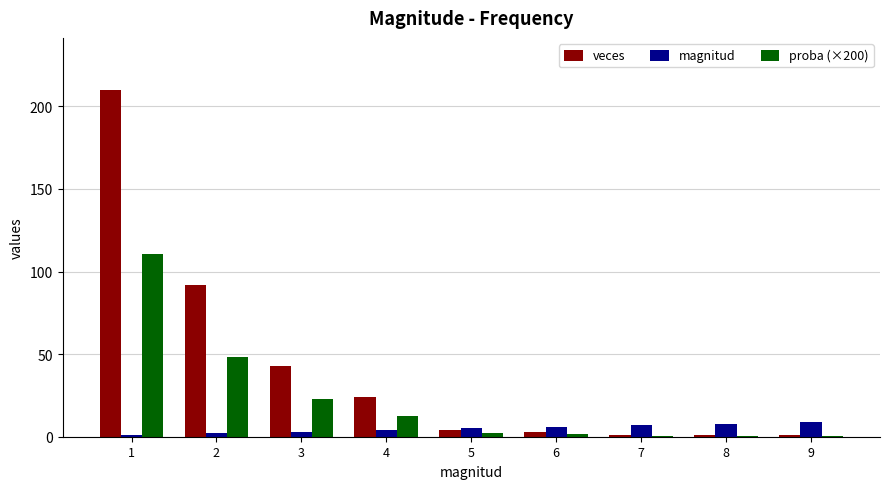

The value of veces at 8 is 1.0. True or false?

True